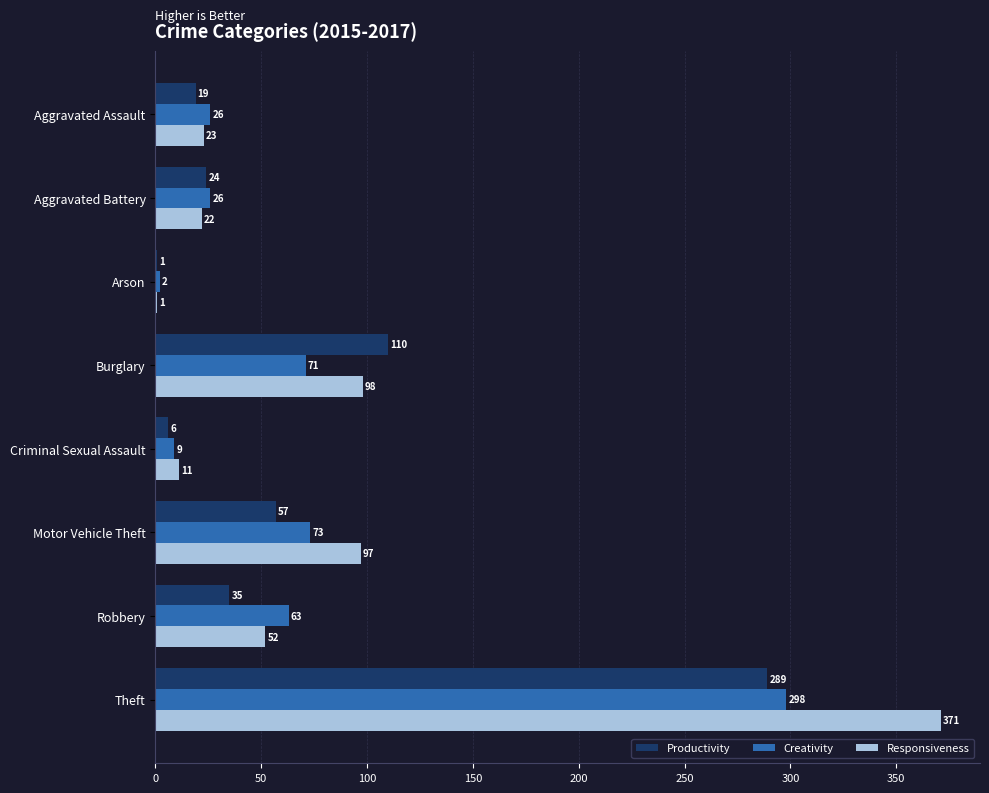

Which series has the largest range (max minus min)?

Responsiveness